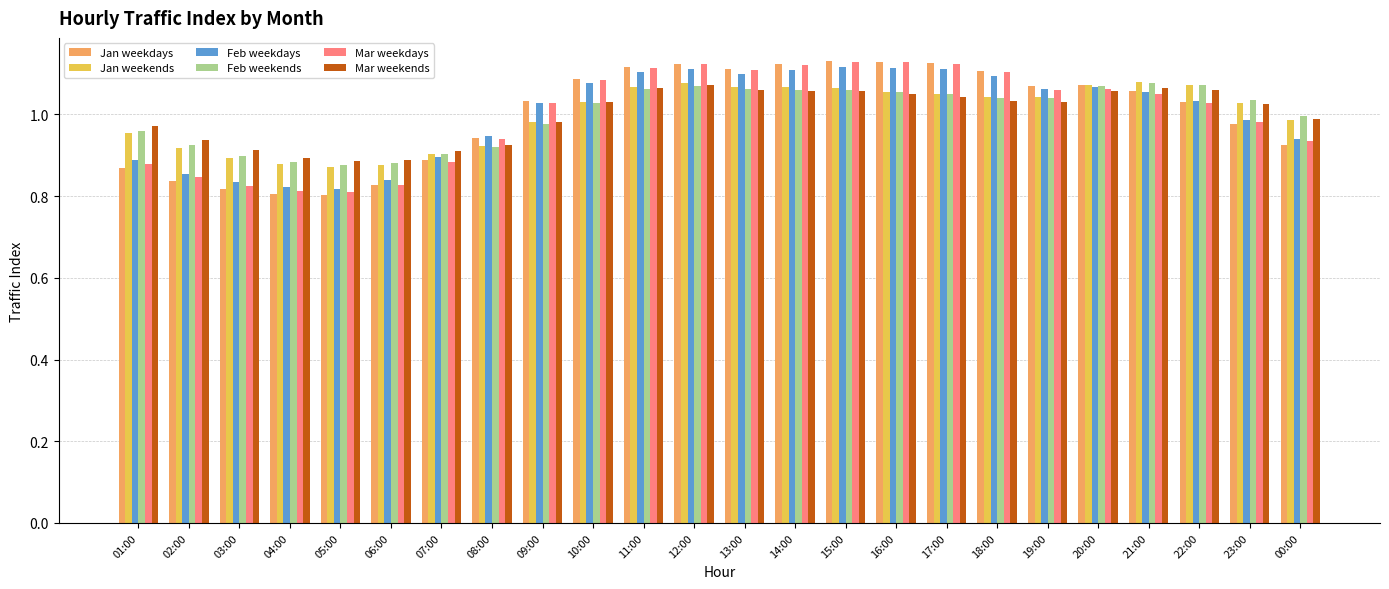

Where does the Jan weekdays series first go above 1?

09:00